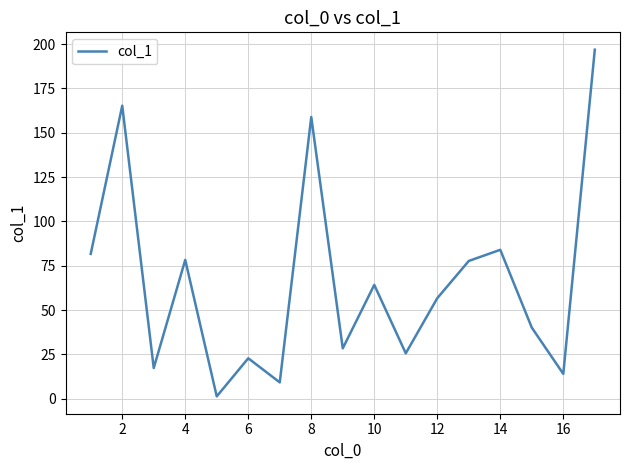

What is the maximum value shown in the chart?

196.9